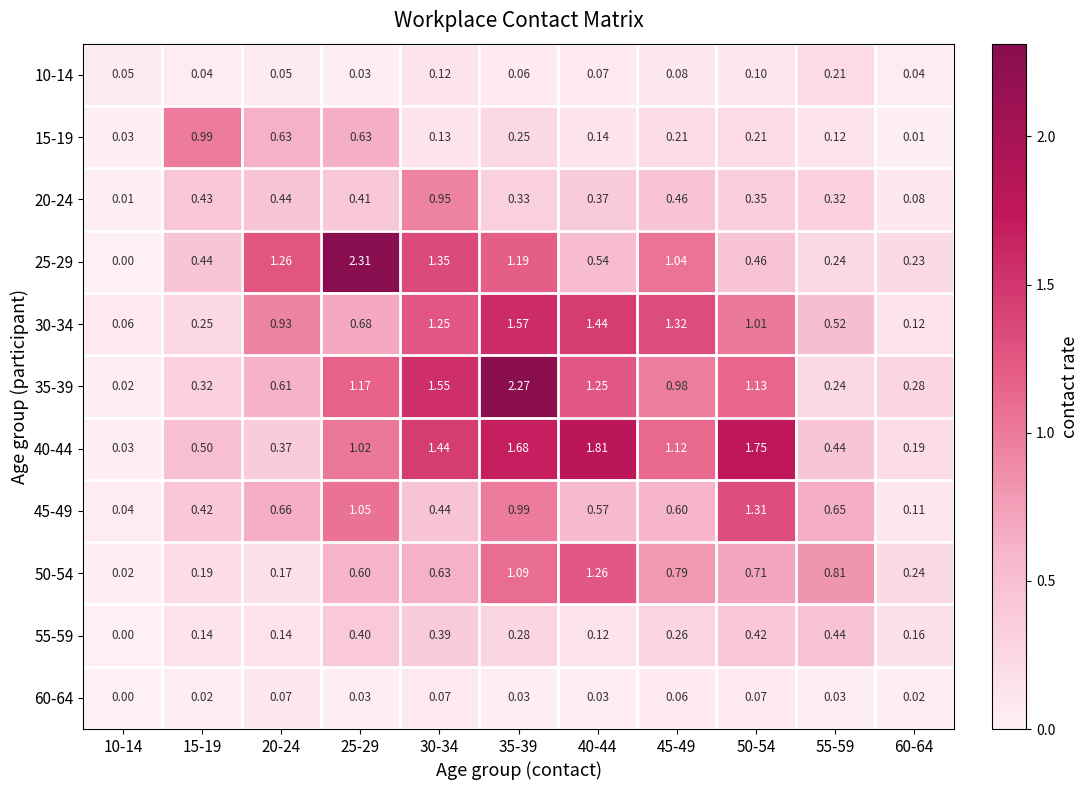

Which series has the largest total across all categories?

40-44